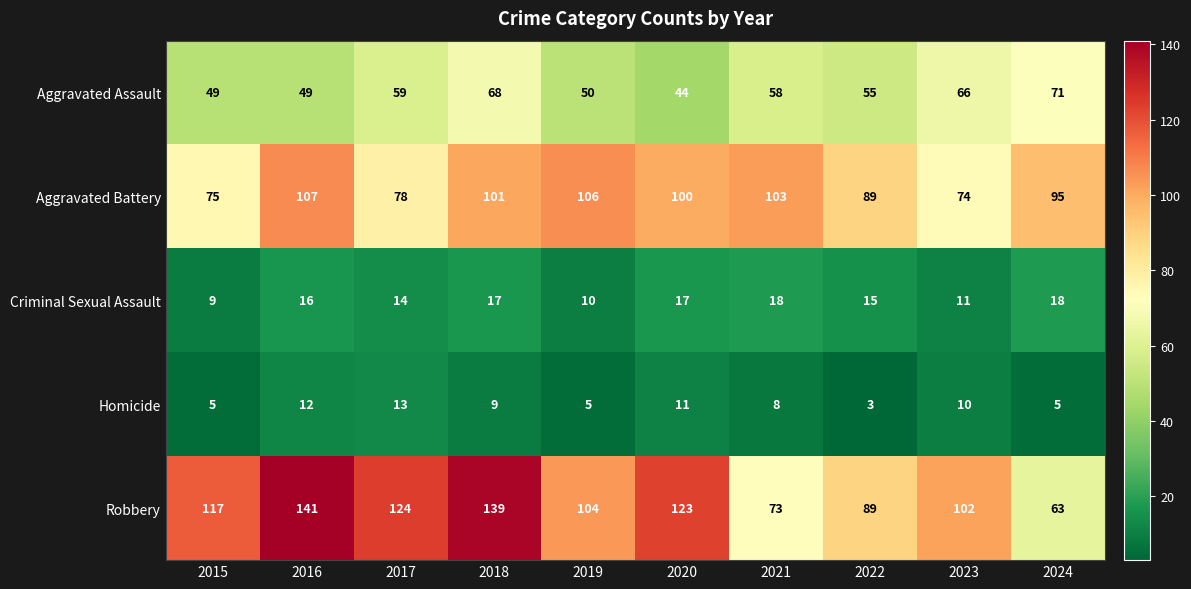

Where does the Aggravated Assault series first go above 58?

2017